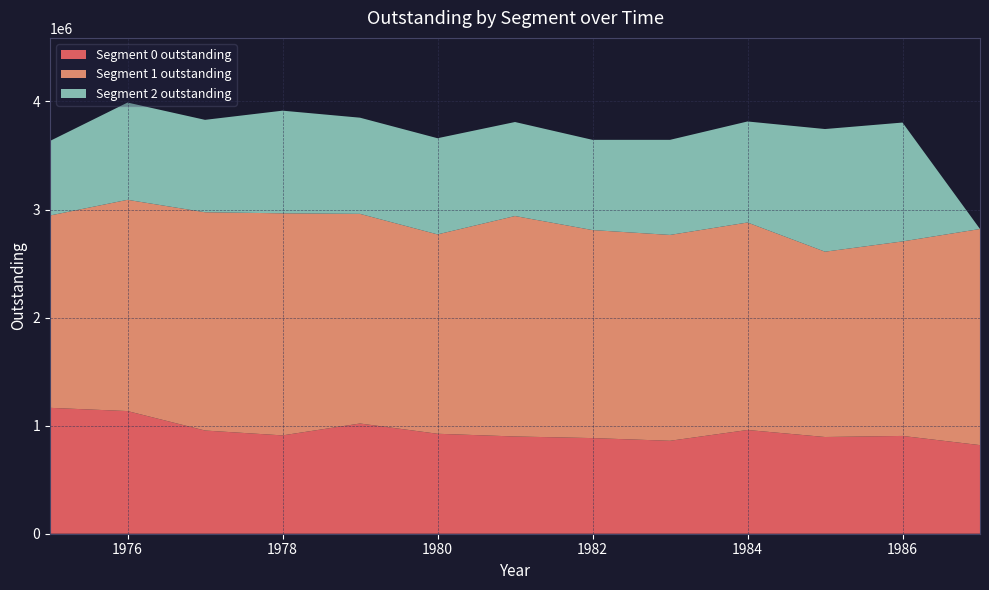

Reading left to right, transcribe all the data shown in this chart.

Segment 0 outstanding: 1165000	1135000	955000	910000	1020000	925000	900000	885000	860000	960000	895000	905000	820000
Segment 1 outstanding: 1780000	1955000	2020000	2055000	1940000	1845000	2040000	1925000	1905000	1920000	1715000	1800000	2000000
Segment 2 outstanding: 690000	900000	855000	950000	890000	890000	870000	835000	880000	935000	1135000	1100000	0